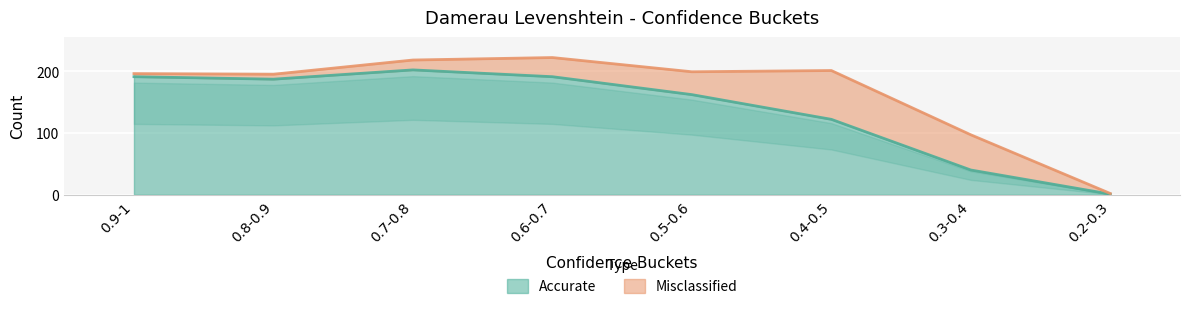

Between 0.5-0.6 and 0.4-0.5, which is larger?

0.5-0.6